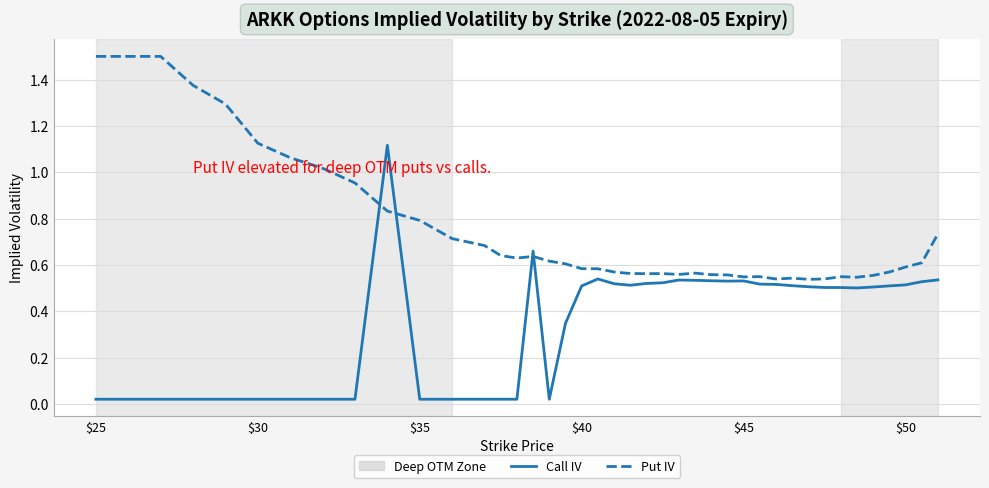

How many lines are shown in the chart?

2